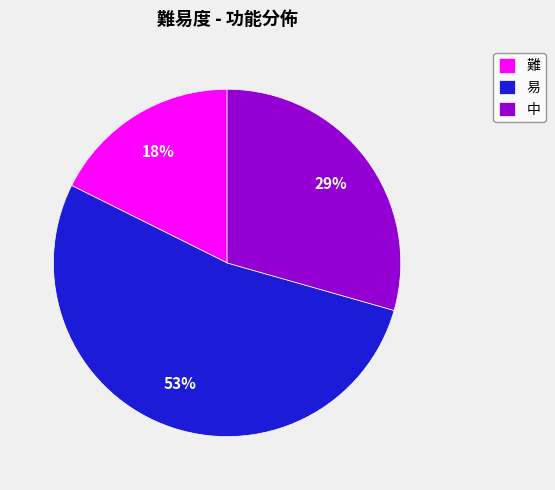

Is there any slice that represents more than half of the pie?

Yes